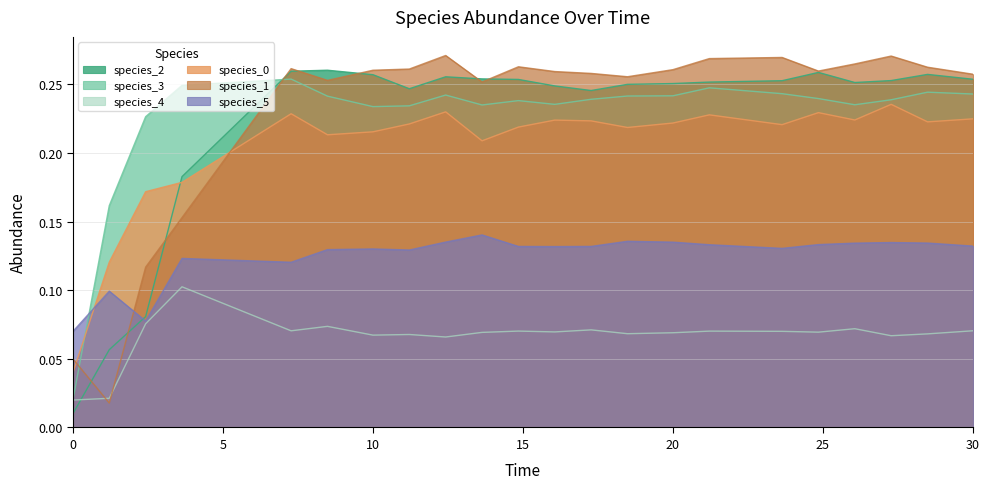

At which category does species_4 reach its first local peak?

3.6363636363636367